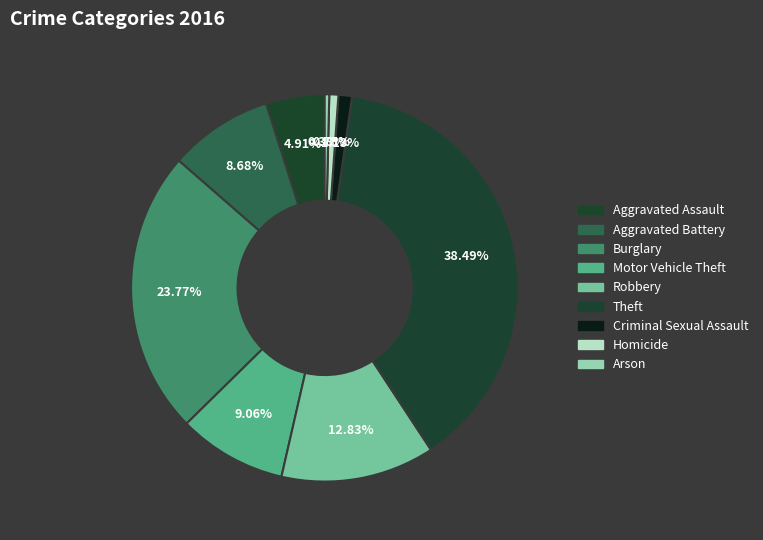

The Homicide slice represents 11% of the pie. True or false?

False